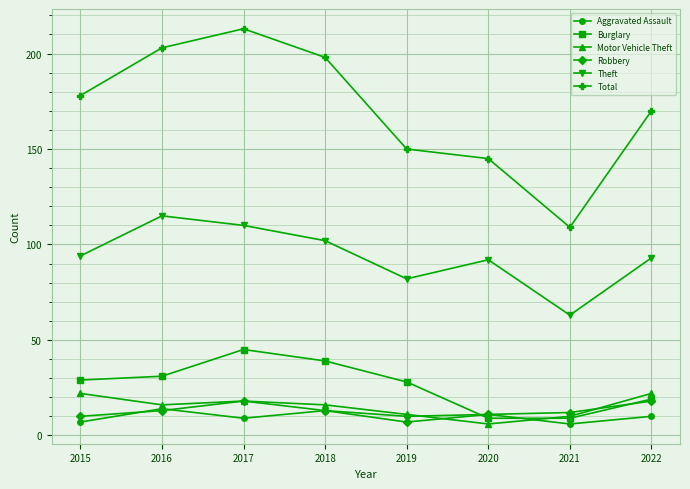

Does the chart have visible grid lines?

Yes